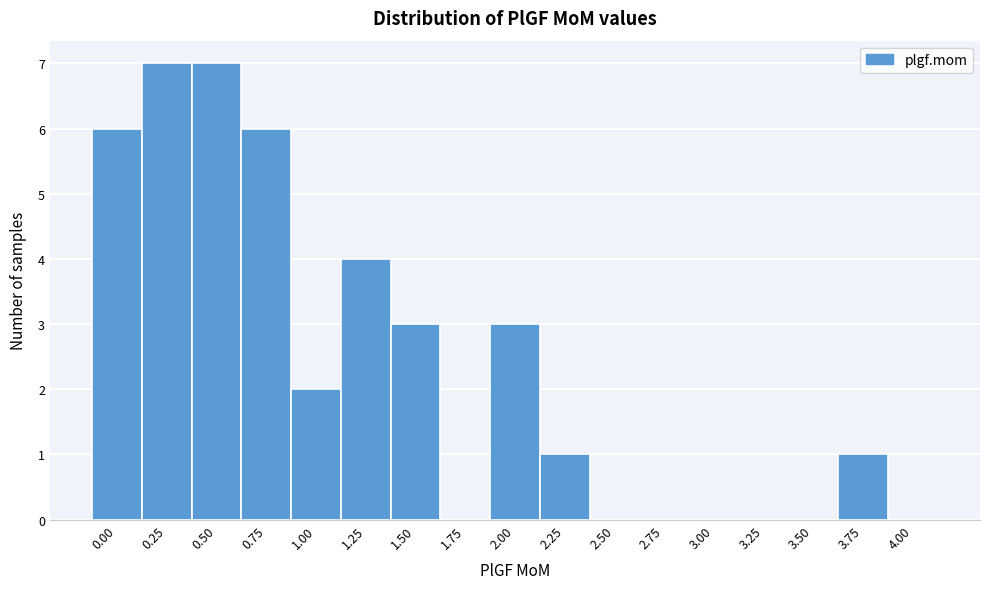

Reading right to left, list all the values displayed in this chart.

4.00=0	3.75=1	3.50=0	3.25=0	3.00=0	2.75=0	2.50=0	2.25=1	2.00=3	1.75=0	1.50=3	1.25=4	1.00=2	0.75=6	0.50=7	0.25=7	0.00=6